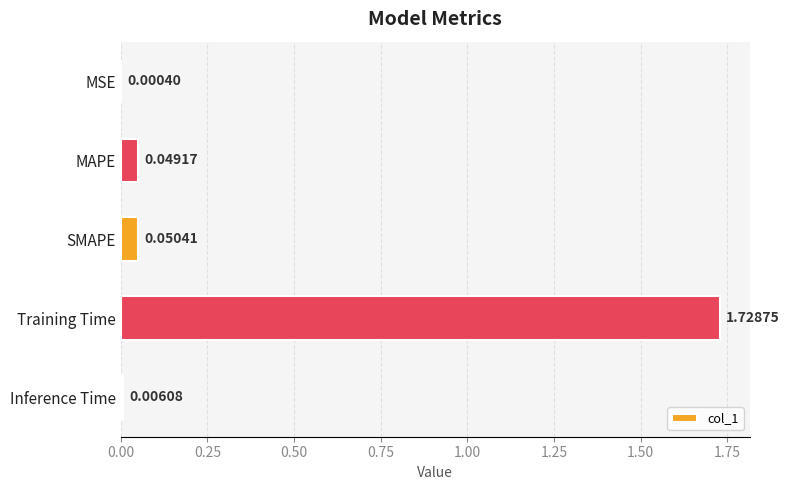

Between MAPE and Training Time, which is larger?

Training Time